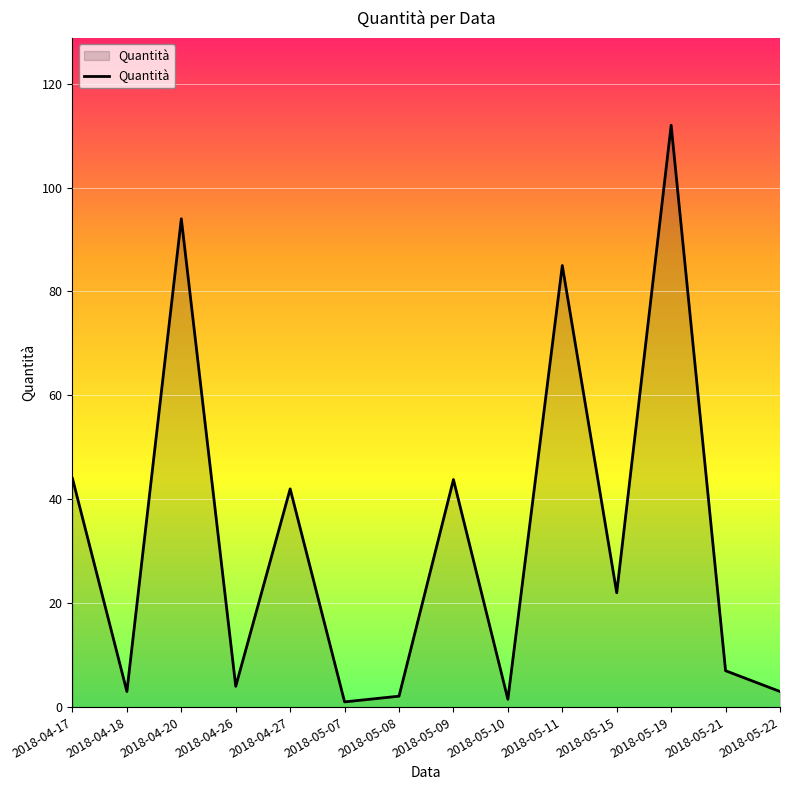

Between 2018-04-26 and 2018-05-15, which is larger?

2018-05-15